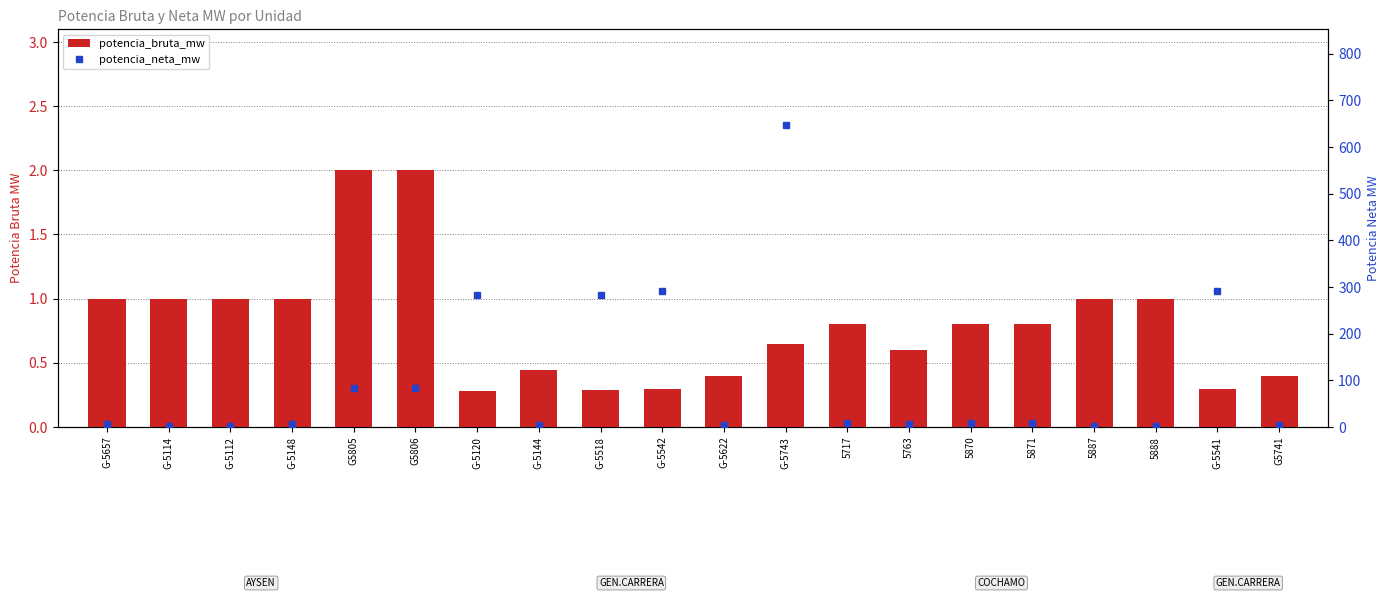

What are all the series names shown in the legend?

potencia_bruta_mw, potencia_neta_mw